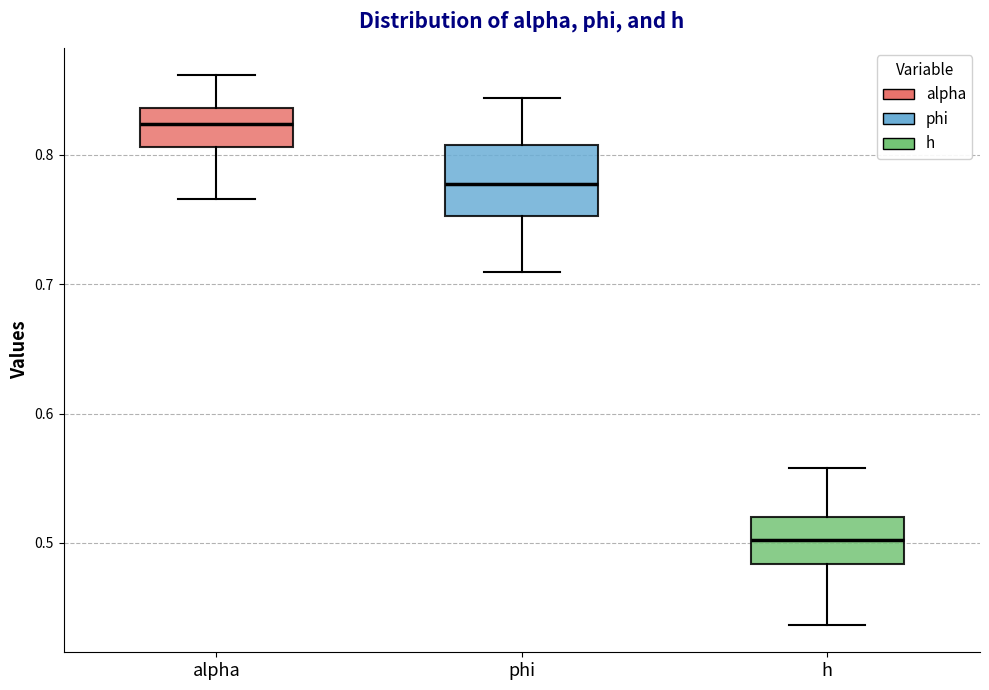

Which box is the tallest, from its lower edge to its upper edge?

phi